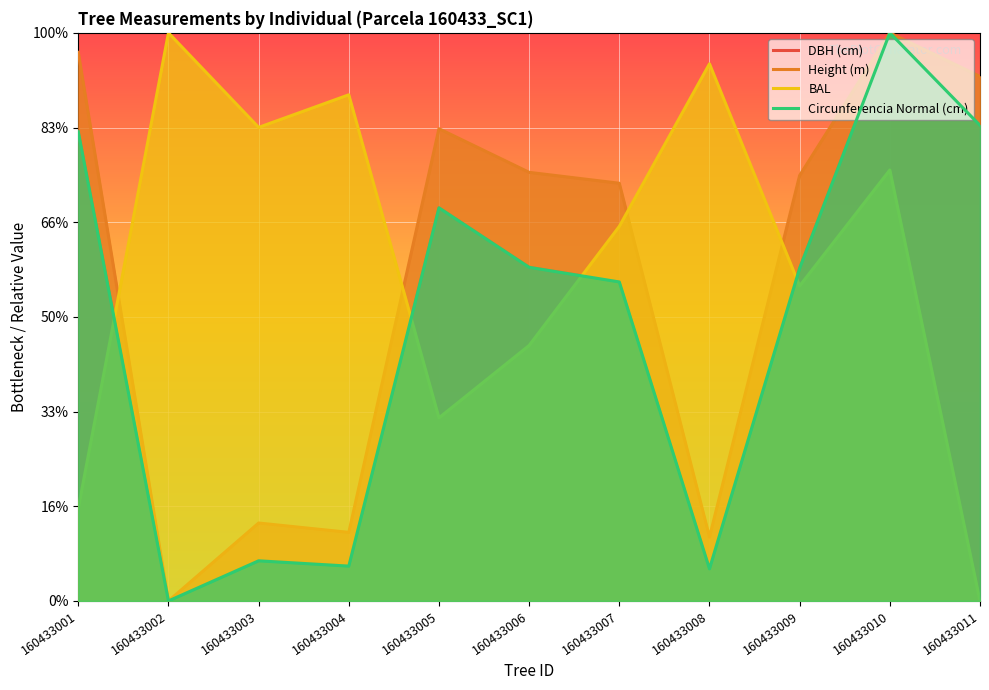

Does the chart display data point markers on the line(s)?

No